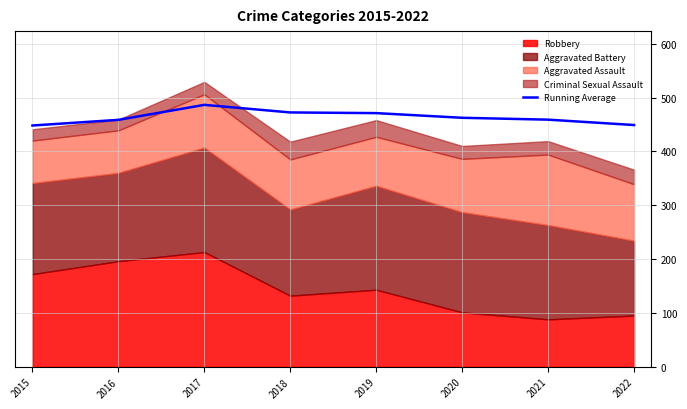

Rank the categories by value from highest to lowest.

2017, 2018, 2019, 2020, 2021, 2016, 2022, 2015